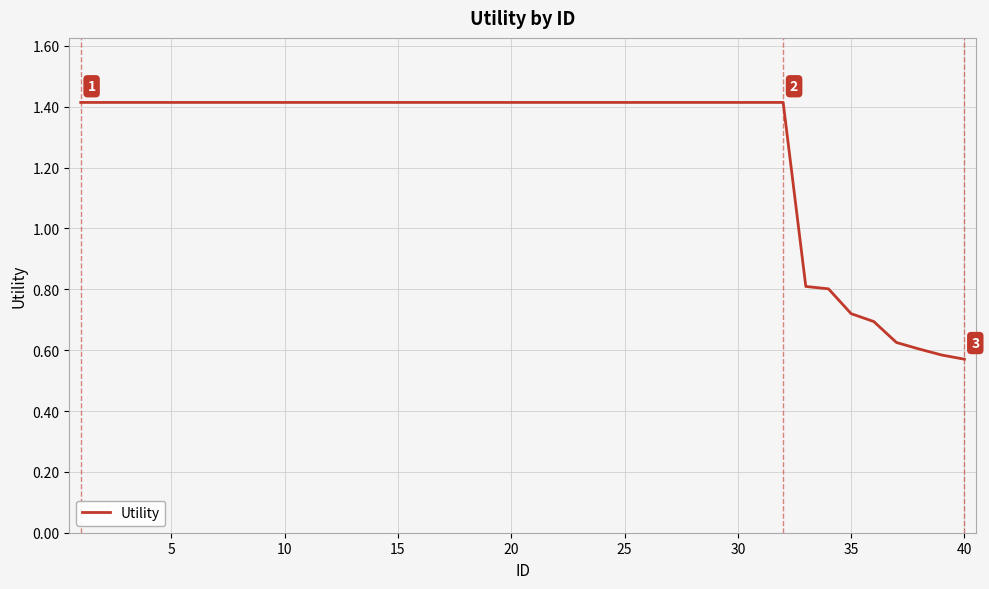

What is the difference between the maximum and minimum values?

0.8